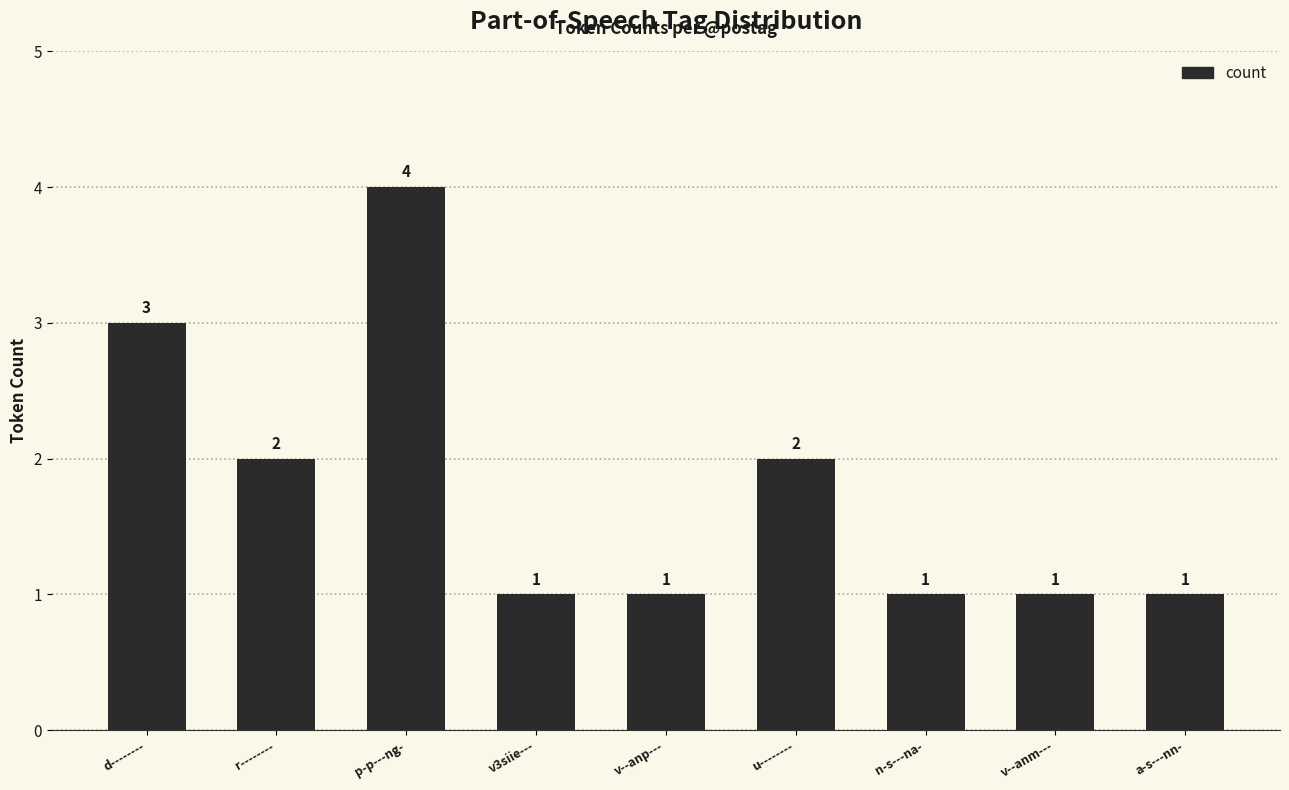

Reading left to right, what are all the values shown in this chart?

3	2	4	1	1	2	1	1	1